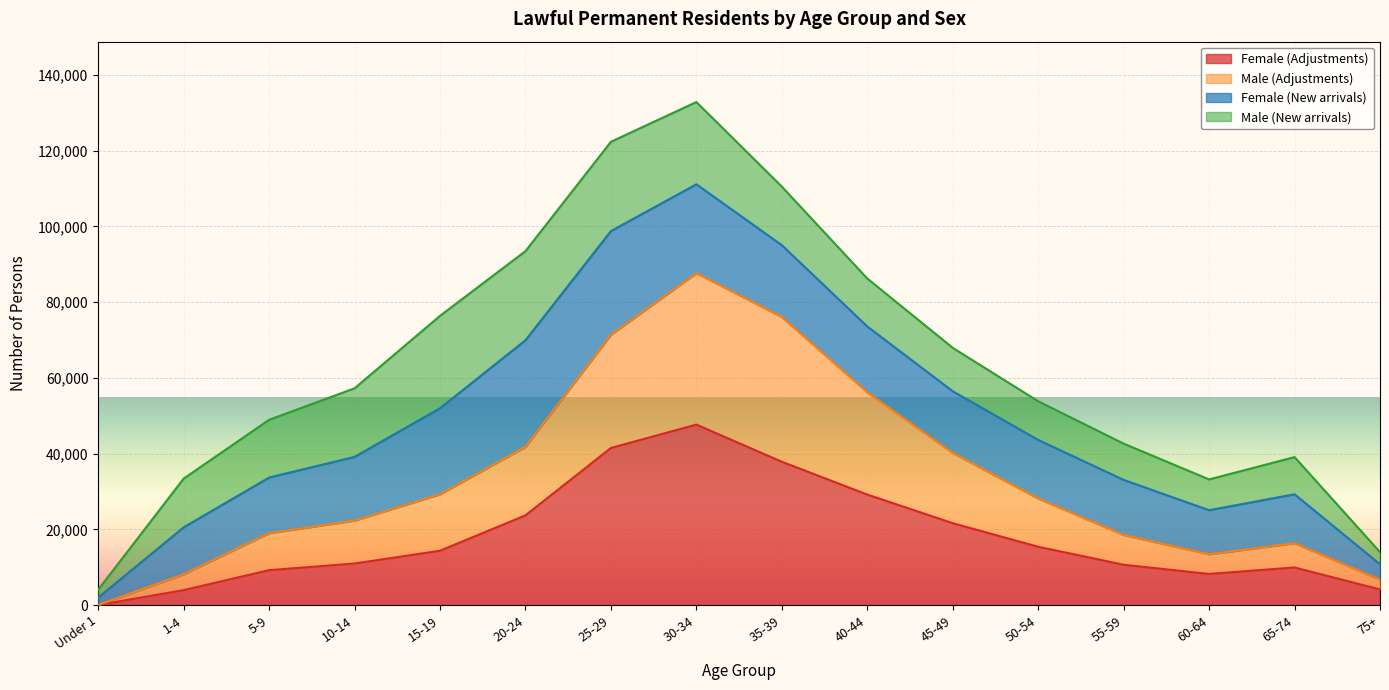

At which label is Male (Adjustments) closest to 43847?

20-24